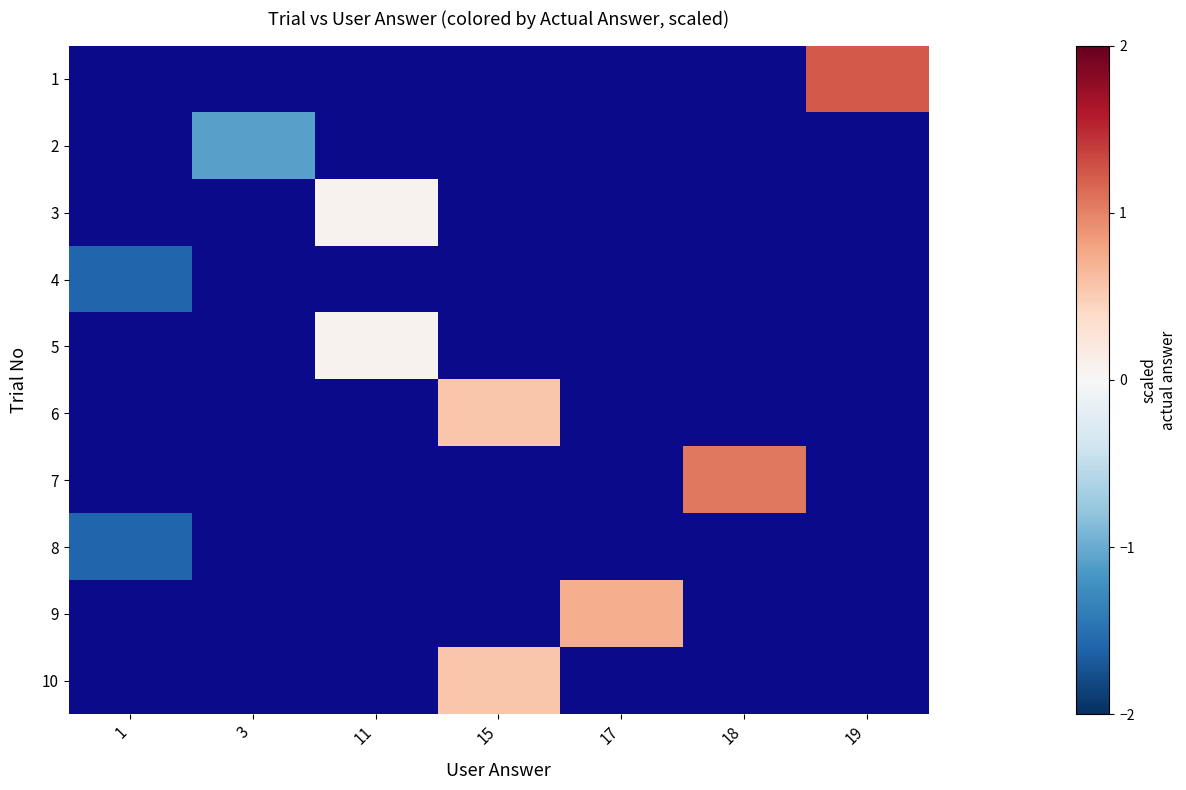

Reading left to right, what are all the values shown in this chart?

row_0: 0.0	0.0	0.0	0.0	0.0	0.0	1.2
row_1: 0.0	-1.1	0.0	0.0	0.0	0.0	0.0
row_2: 0.0	0.0	0.1	0.0	0.0	0.0	0.0
row_3: -1.6	0.0	0.0	0.0	0.0	0.0	0.0
row_4: 0.0	0.0	0.1	0.0	0.0	0.0	0.0
row_5: 0.0	0.0	0.0	0.6	0.0	0.0	0.0
row_6: 0.0	0.0	0.0	0.0	0.0	1.1	0.0
row_7: -1.6	0.0	0.0	0.0	0.0	0.0	0.0
row_8: 0.0	0.0	0.0	0.0	0.7	0.0	0.0
row_9: 0.0	0.0	0.0	0.6	0.0	0.0	0.0